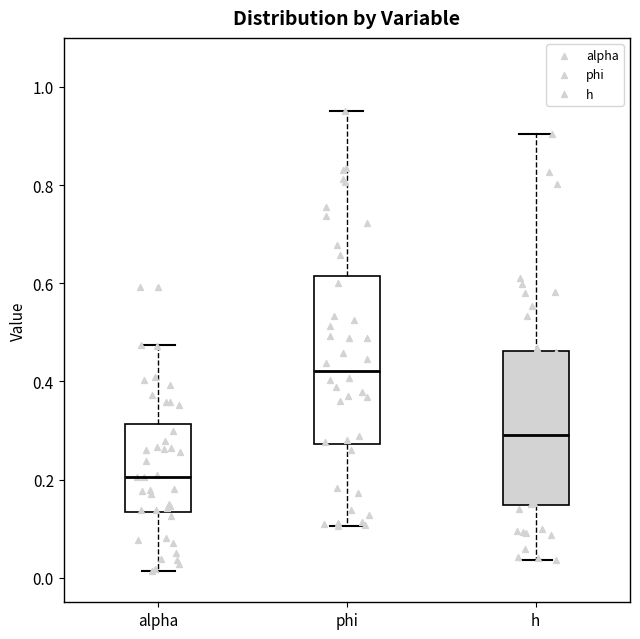

Which box has the highest median line?

phi